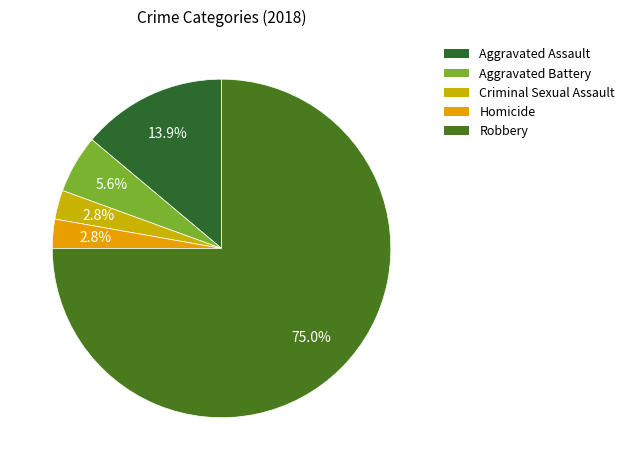

Count the number of slices in the pie.

5